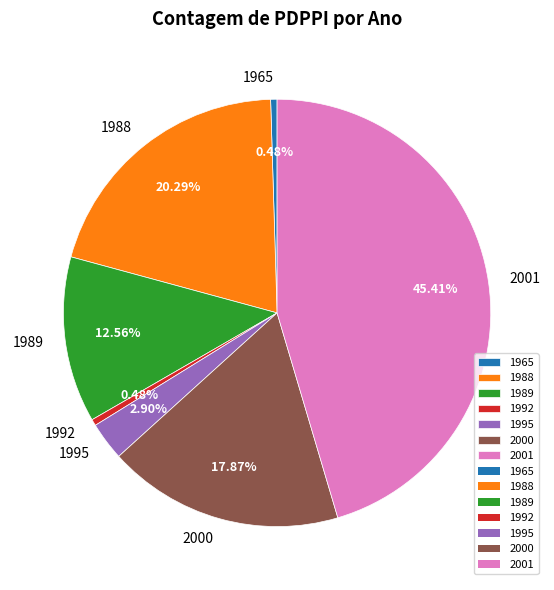

Combined, do 1995 and 1965 account for over 50%?

No